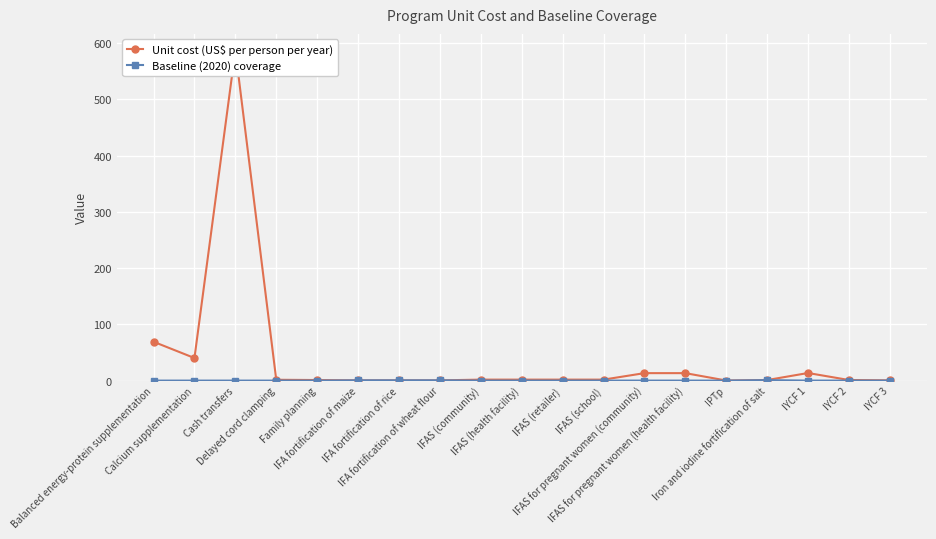

Which series ends up on top after the final intersection of Baseline (2020) coverage and Unit cost (US$ per person per year)?

Unit cost (US$ per person per year)